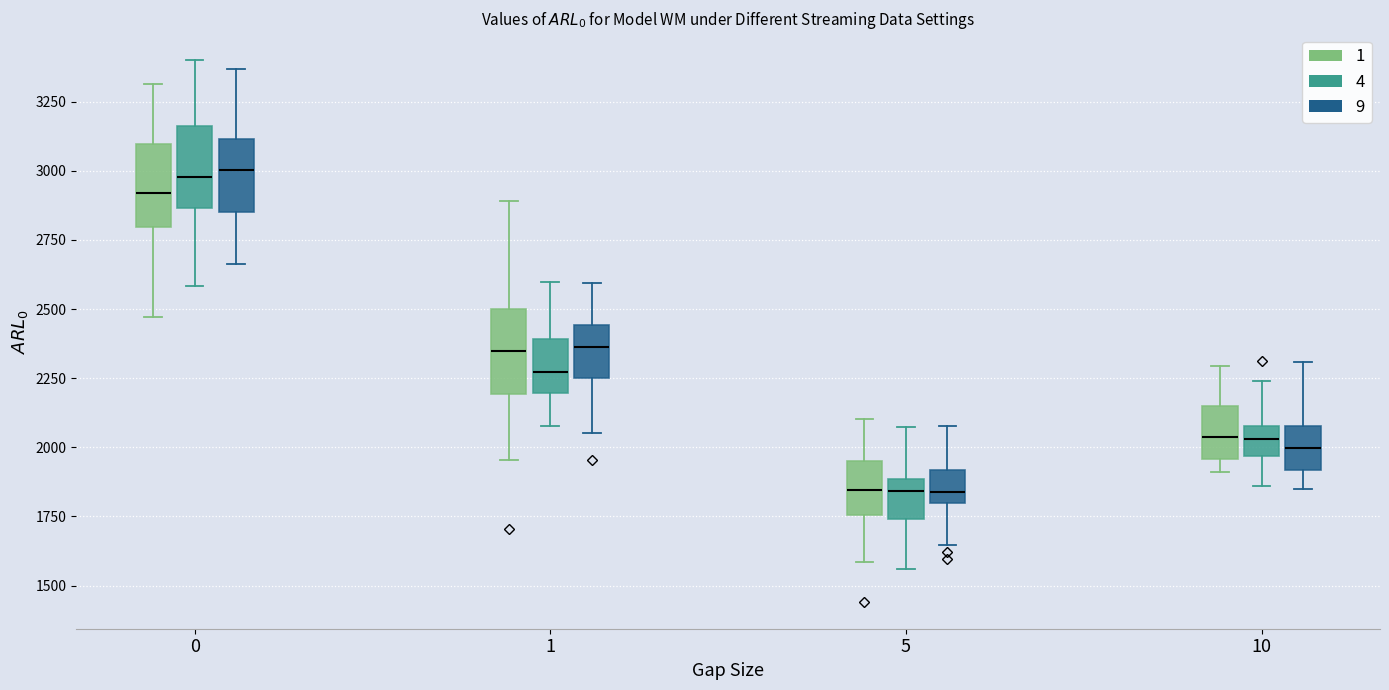

Reading left to right, transcribe this box plot: for each box, give where its median line is, the range the box spans, and where its two whiskers end, as read against the y-axis. The values are not printed on the chart, so give them approximately, as read against the axis.

0 (1): median 2900, box 2800 to 3100, whiskers 2450 to 3300
0 (4): median 3000, box 2850 to 3150, whiskers 2600 to 3400
0 (9): median 3000, box 2850 to 3100, whiskers 2650 to 3350
1 (1): median 2350, box 2200 to 2500, whiskers 1950 to 2900
1 (4): median 2250, box 2200 to 2400, whiskers 2100 to 2600
1 (9): median 2350, box 2250 to 2450, whiskers 2050 to 2600
5 (1): median 1850, box 1750 to 1950, whiskers 1600 to 2100
5 (4): median 1850, box 1750 to 1900, whiskers 1550 to 2050
5 (9): median 1850, box 1800 to 1900, whiskers 1650 to 2100
10 (1): median 2050, box 1950 to 2150, whiskers 1900 to 2300
10 (4): median 2050, box 1950 to 2100, whiskers 1850 to 2250
10 (9): median 2000, box 1900 to 2100, whiskers 1850 to 2300